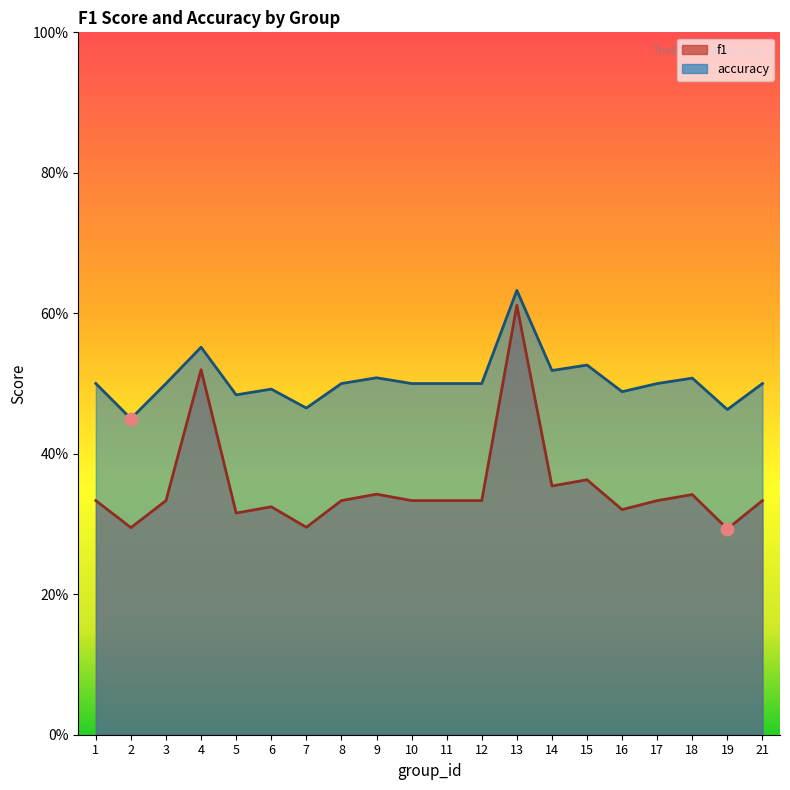

Which series has the largest Y range (max minus min)?

f1